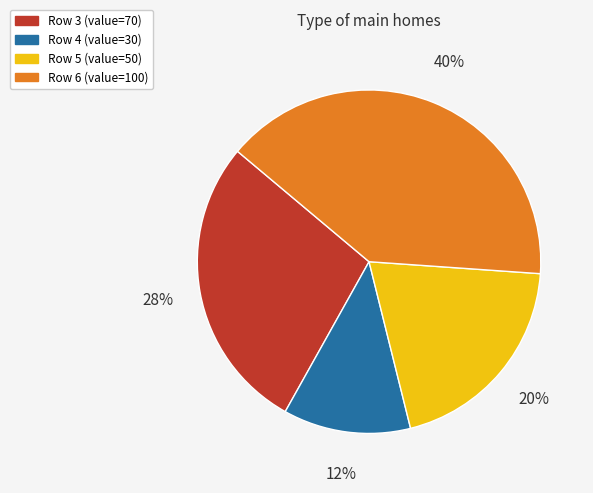

The Row 4 (value=30) slice represents 12% of the pie. True or false?

True